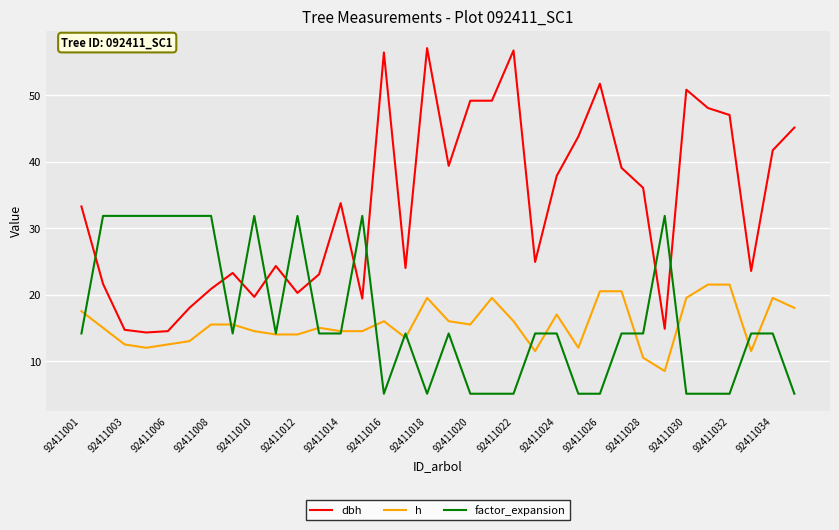

Which series has the widest spread of values?

dbh